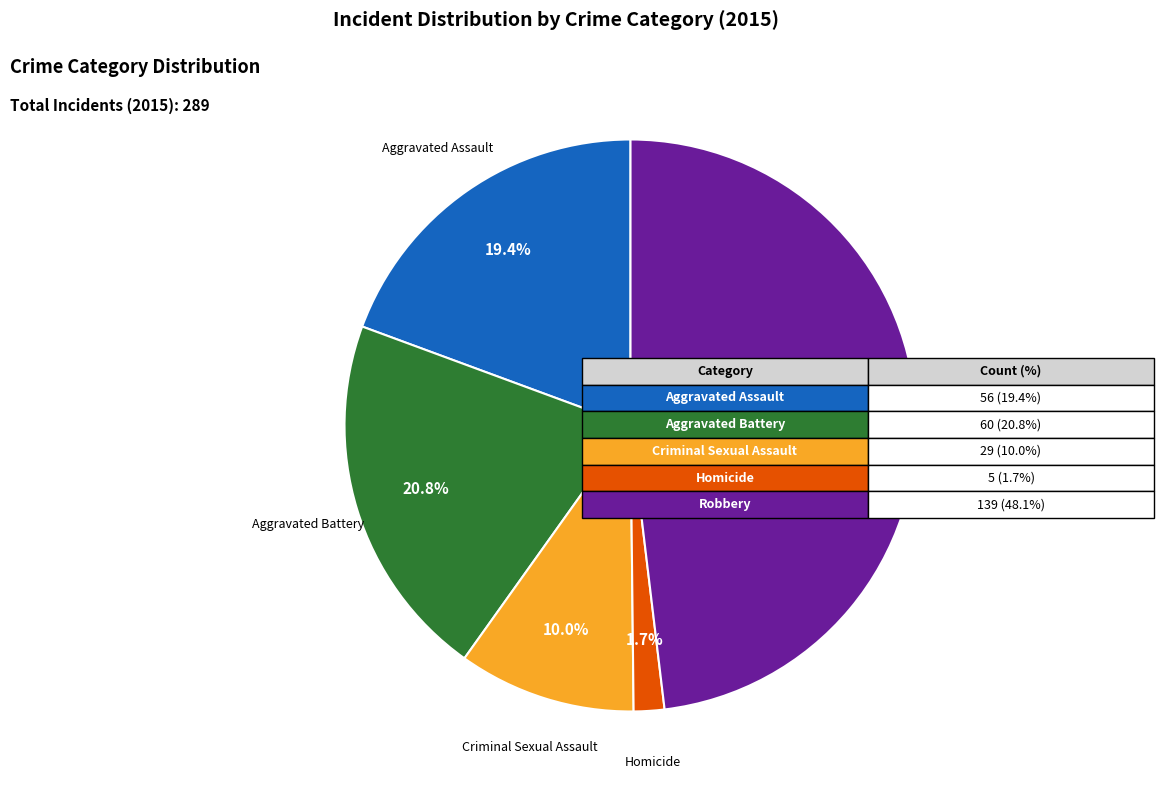

Count the number of slices in the pie.

5